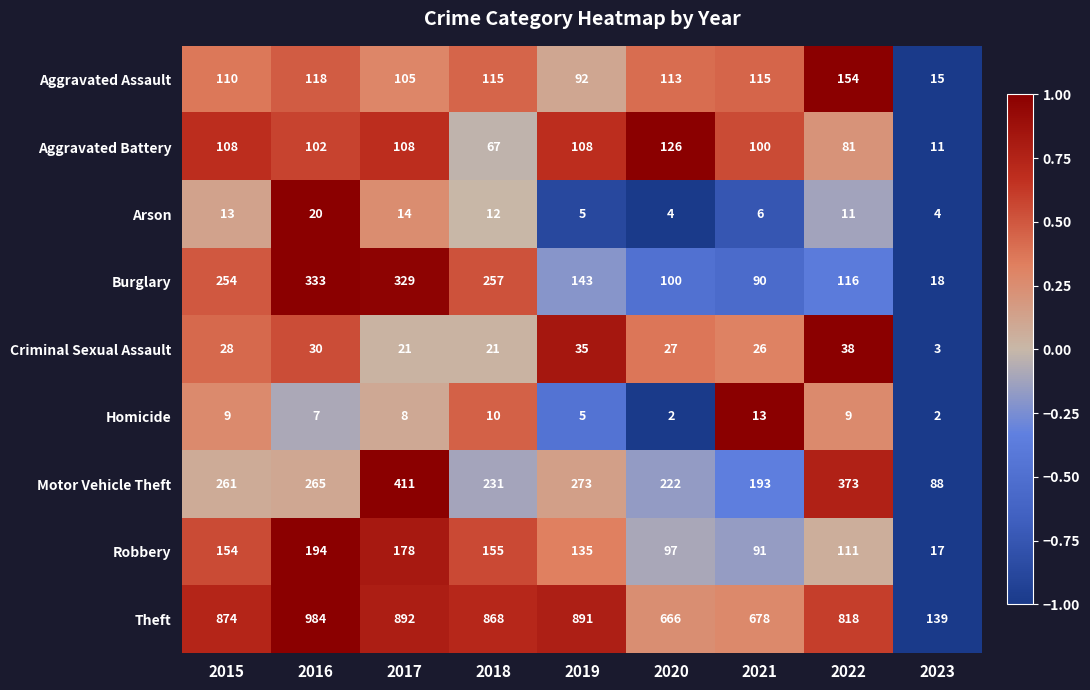

At which label does Arson first exceed 11?

2015